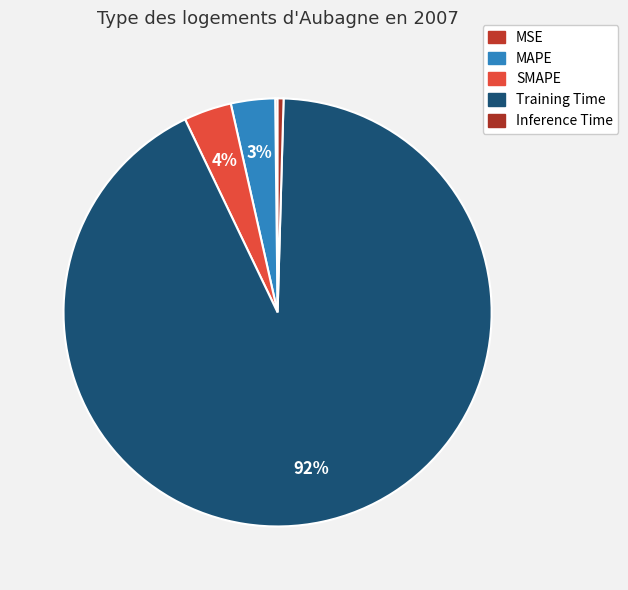

What percentage is NOT represented by Inference Time?

99.6%